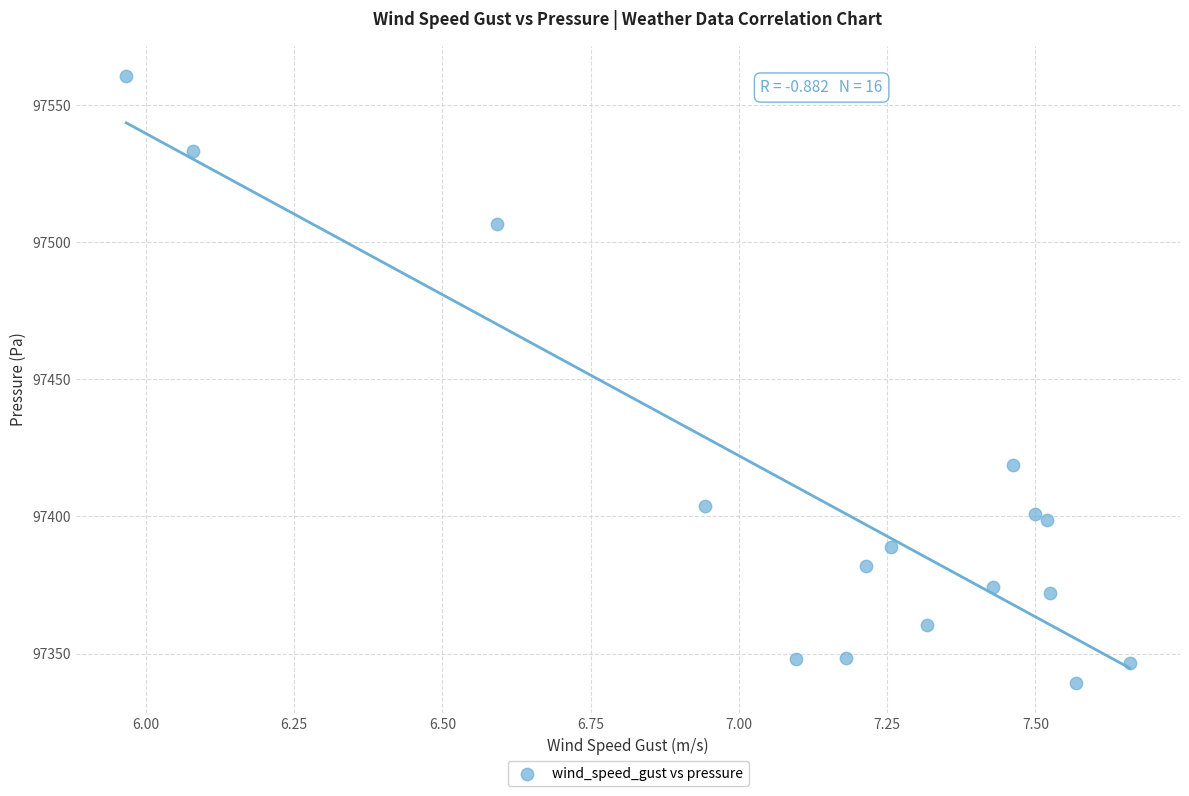

What is the range of X values (max minus min)?

1.7